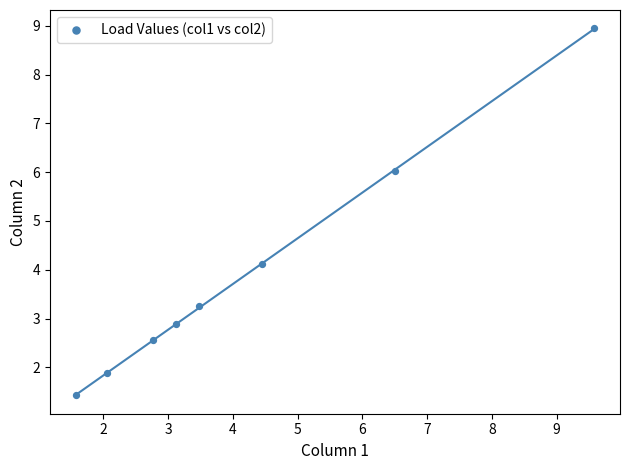

What is the average X value?

4.2